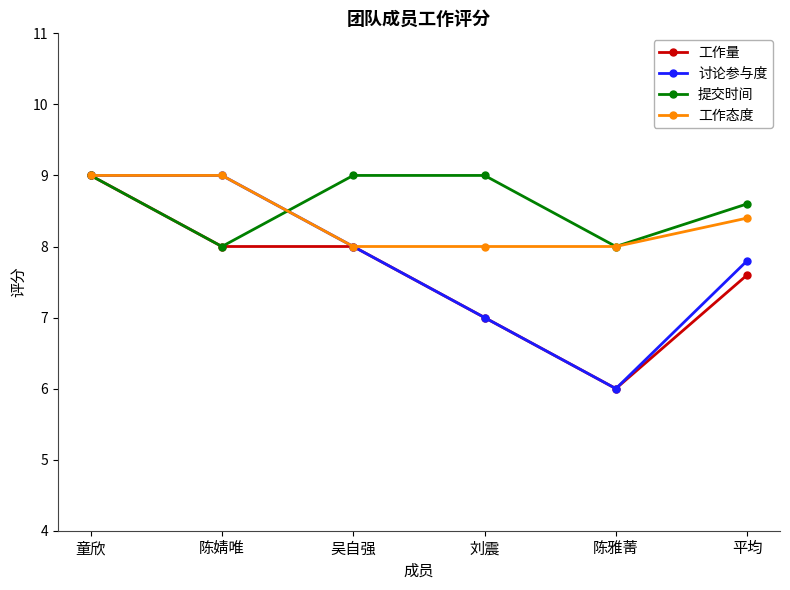

What position from the right is 陈雅菁?

2